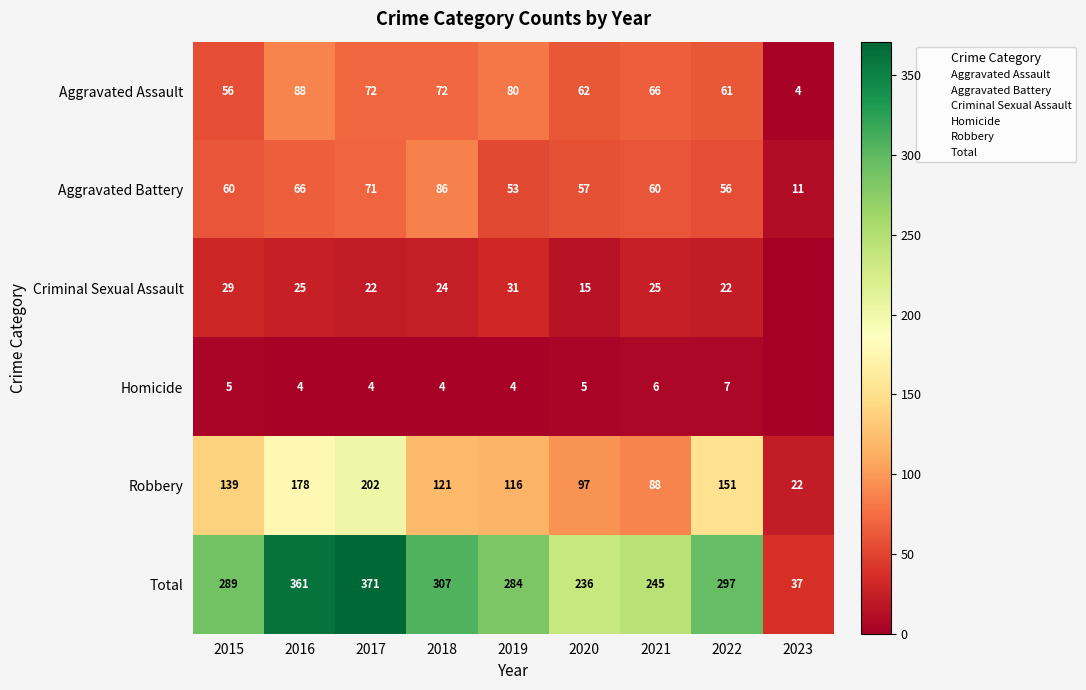

Is the value of Criminal Sexual Assault at 2017 greater than the value of Homicide at 2022?

Yes